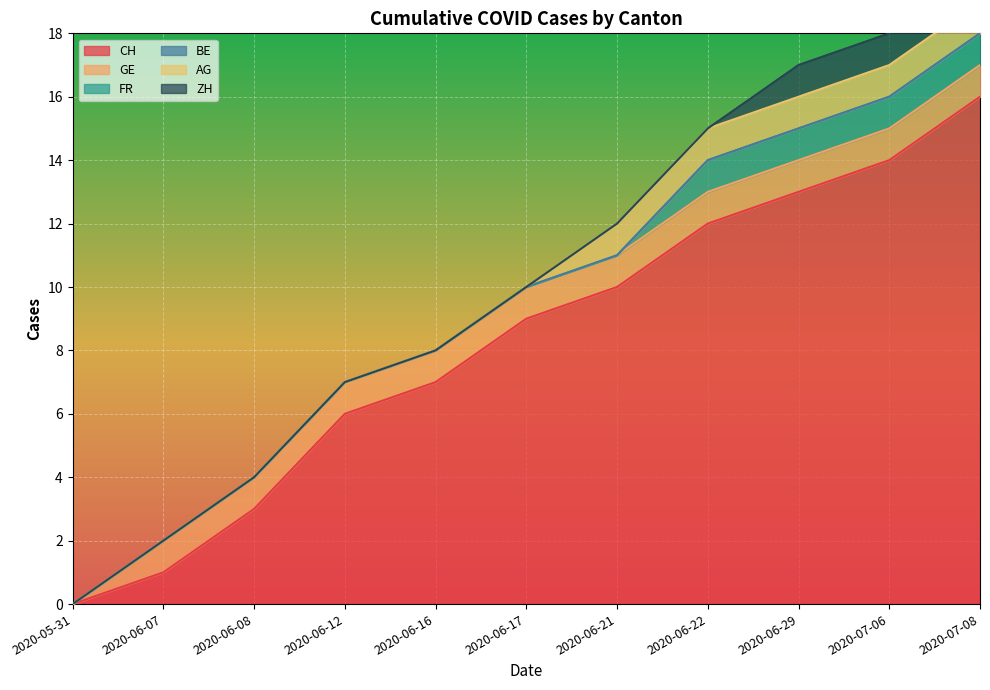

Rank the series by their maximum value, from lowest to highest.

BE, GE, FR, AG, ZH, CH